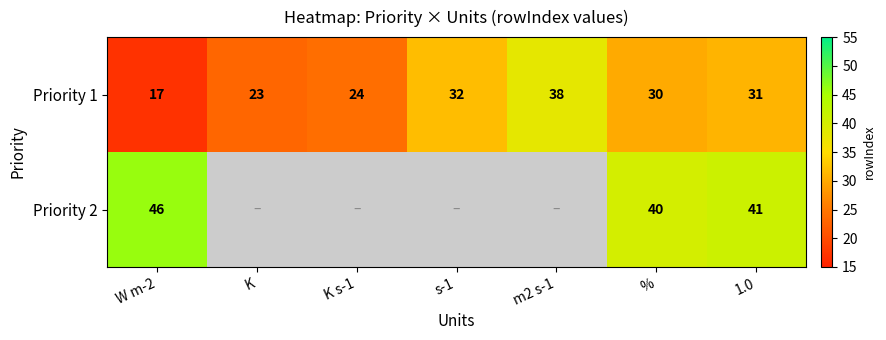

What is the average value of the Priority 1 series?

28